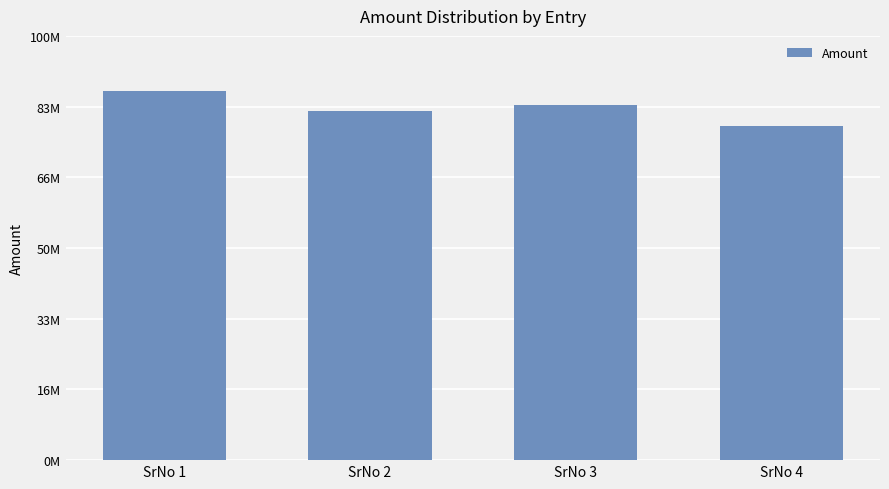

Between SrNo 2 and SrNo 4, which is larger?

SrNo 2